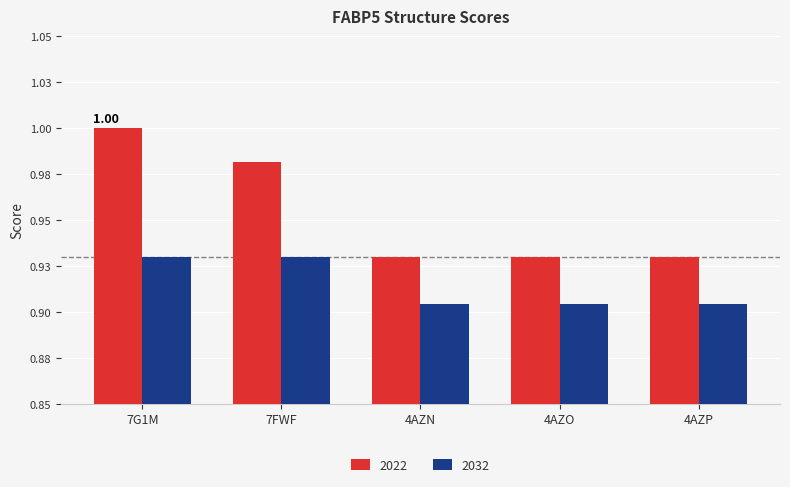

Which label corresponds to the smallest value in the chart?

4AZN